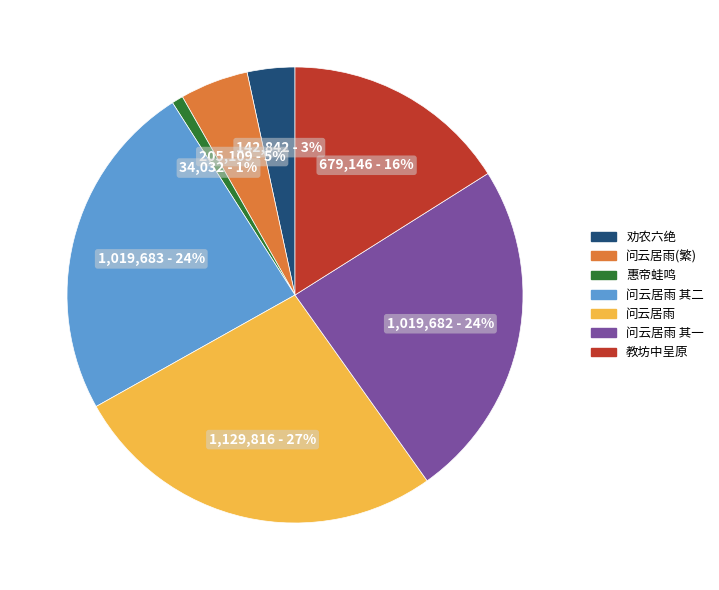

Is there a majority slice in this chart?

No